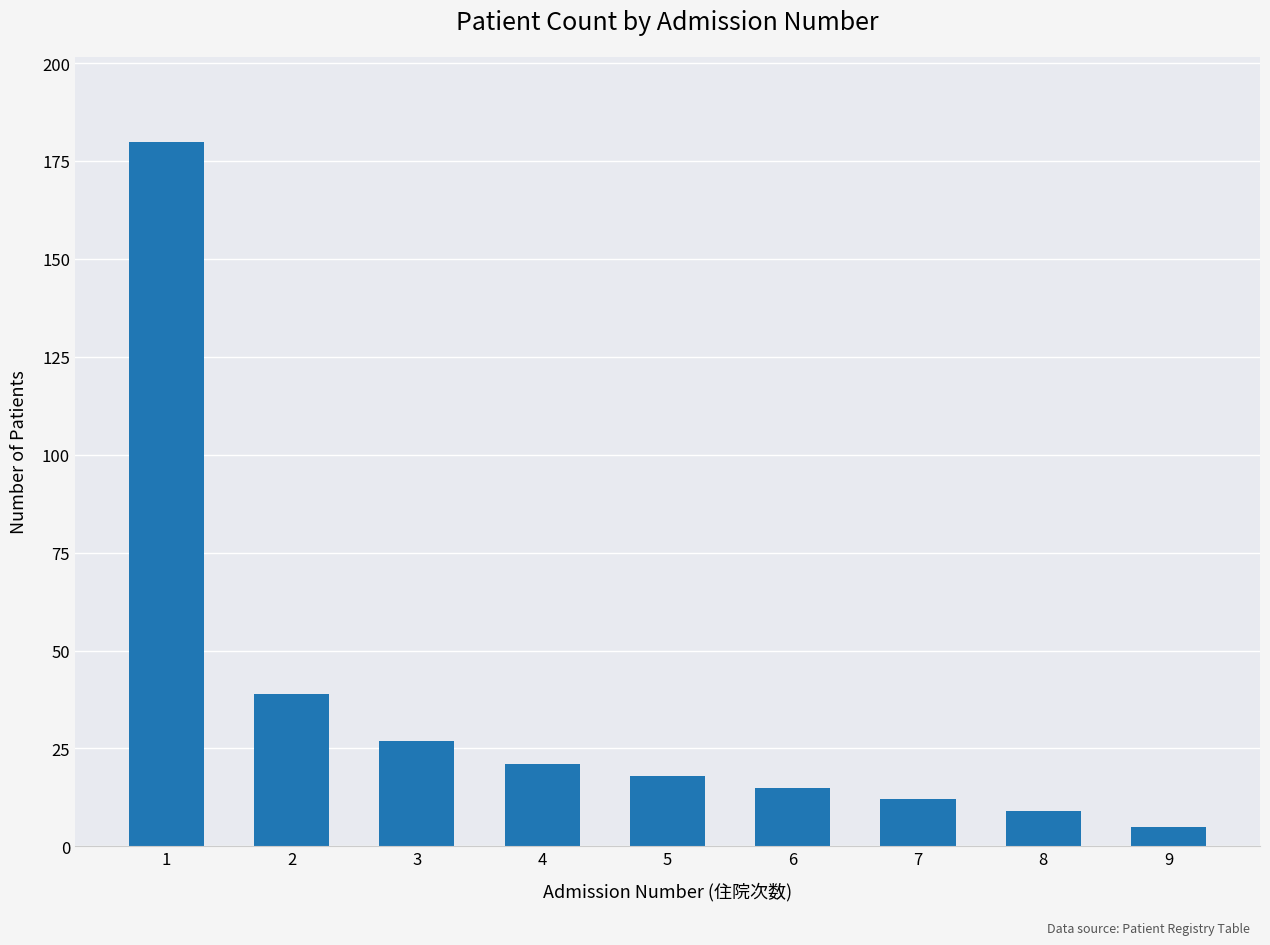

Approximately how many times larger is the value at 5 compared to 7?

1.5